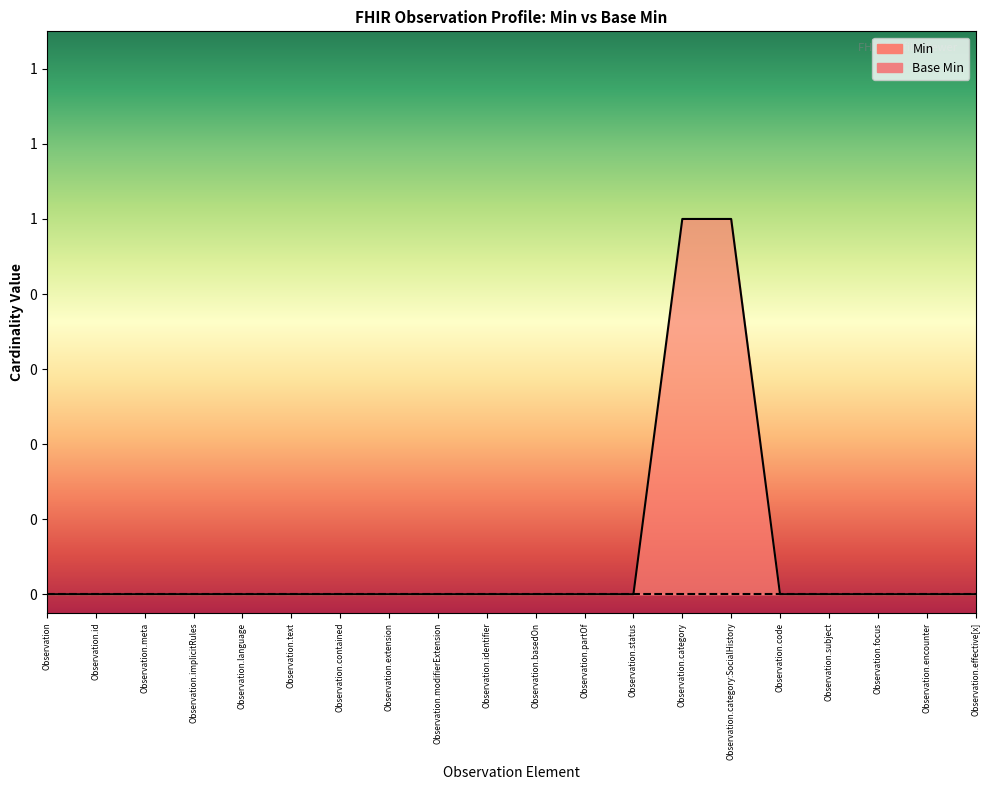

At which category does the chart reach its minimum across all series?

Observation